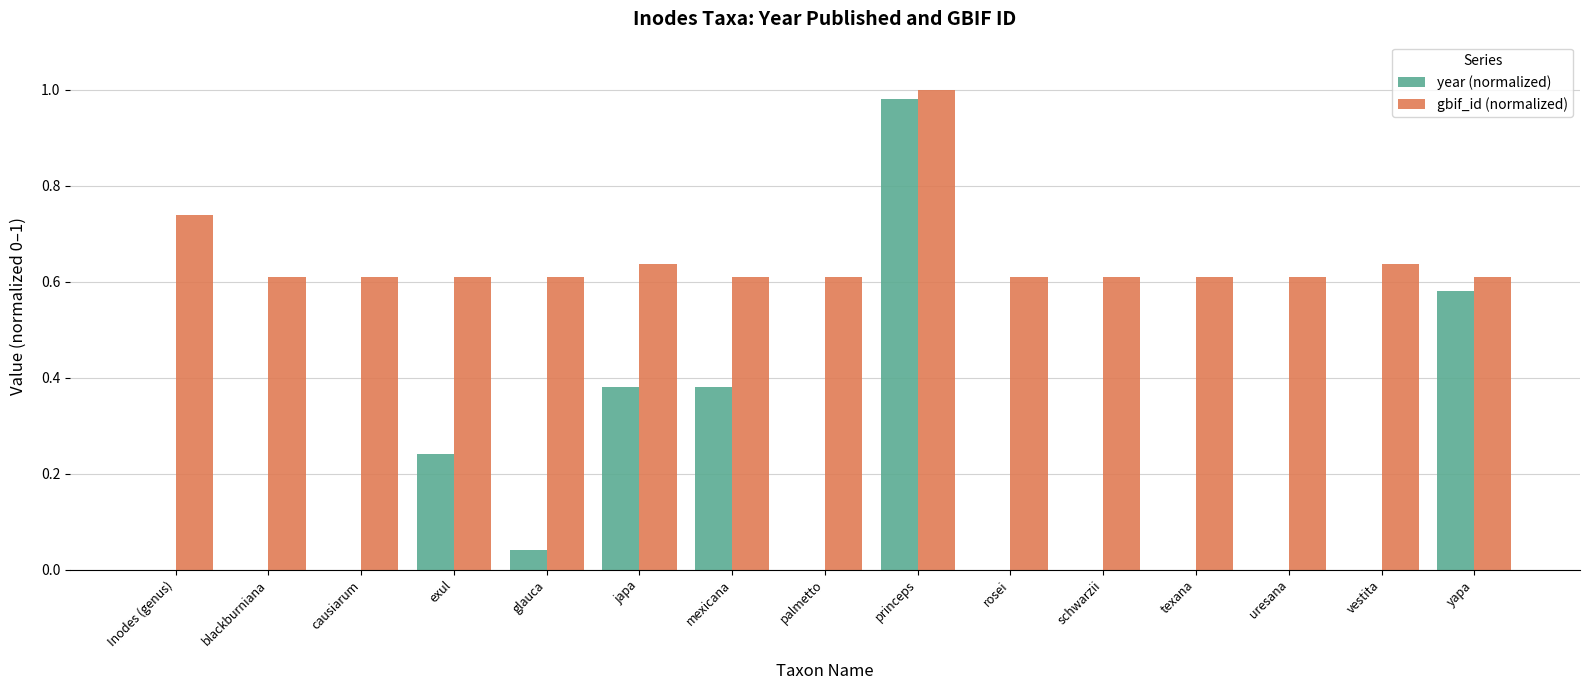

What are all the series names shown in the legend?

year (normalized), gbif_id (normalized)